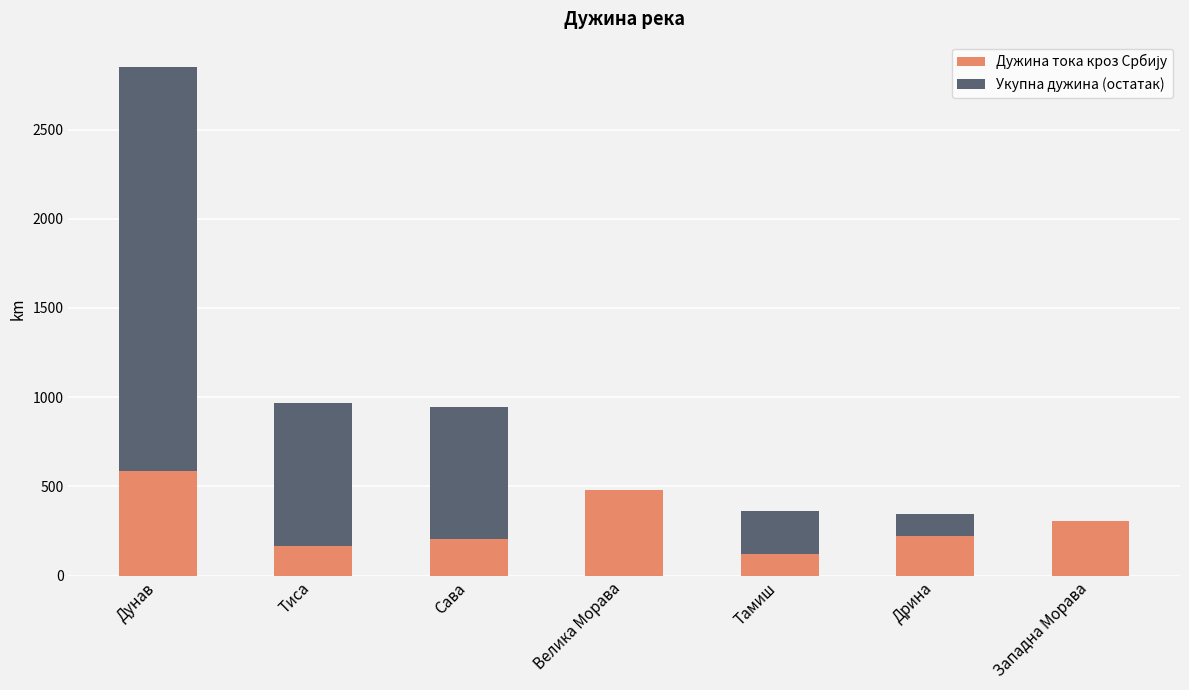

What is the total value across all series at Западна Морава?

308